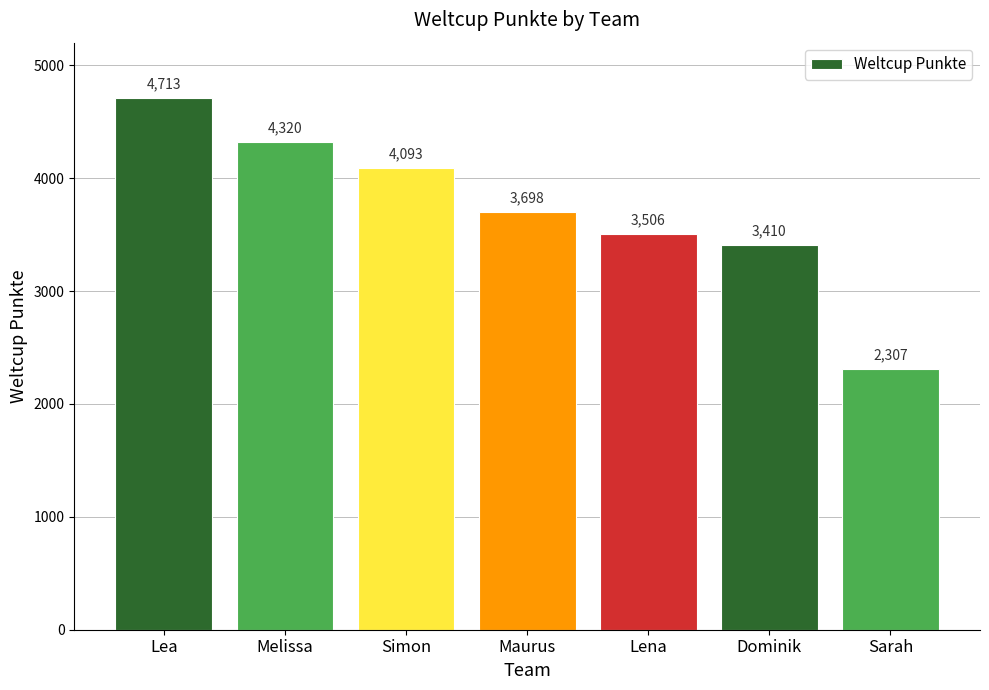

What is the label of the 5th bar from the left?

Lena